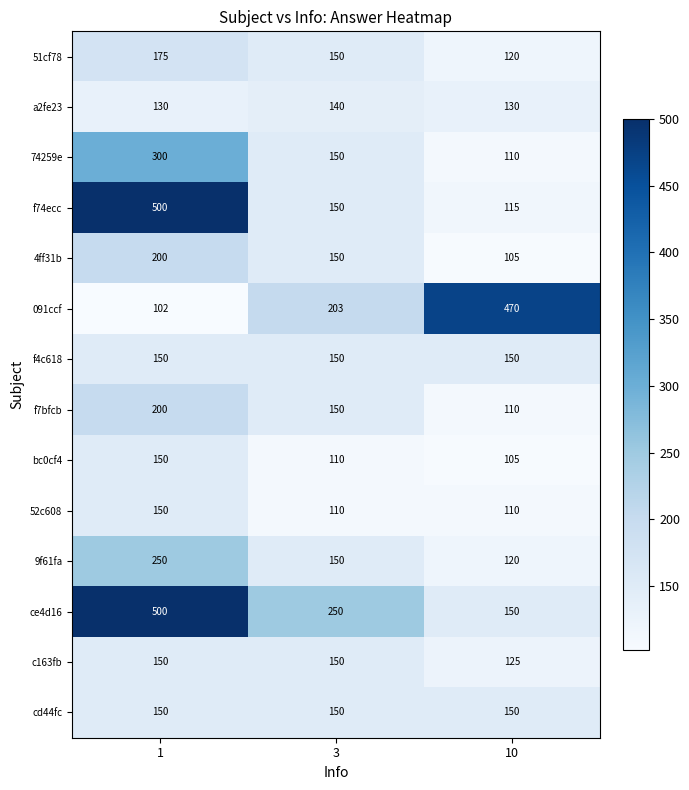

Where is ce4d16 nearest to the value 325?

3